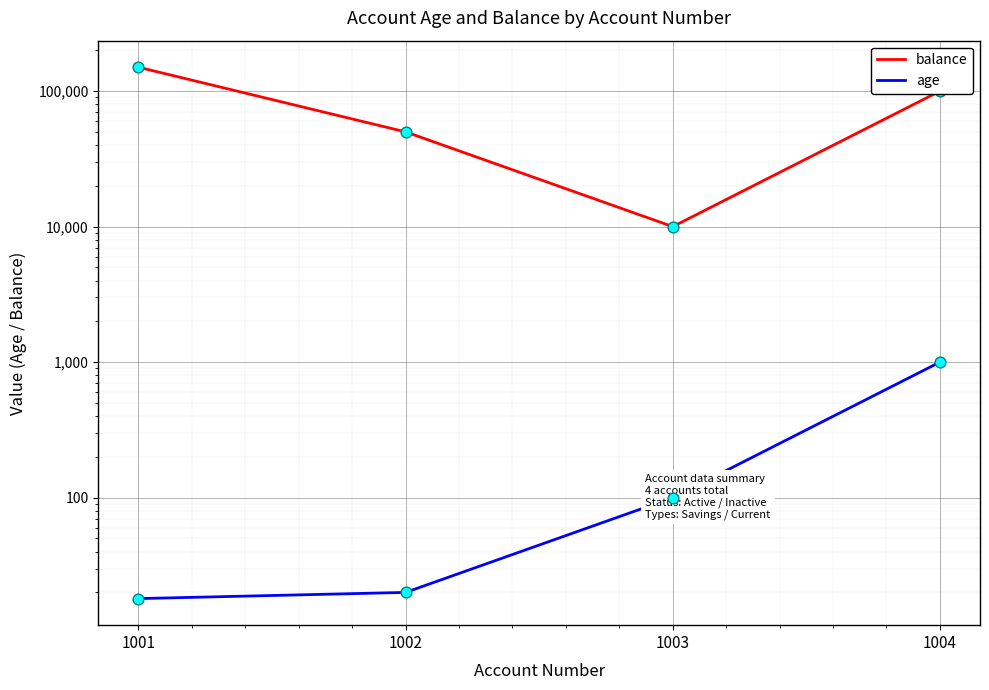

At how many categories does at least one series exceed 38628?

3